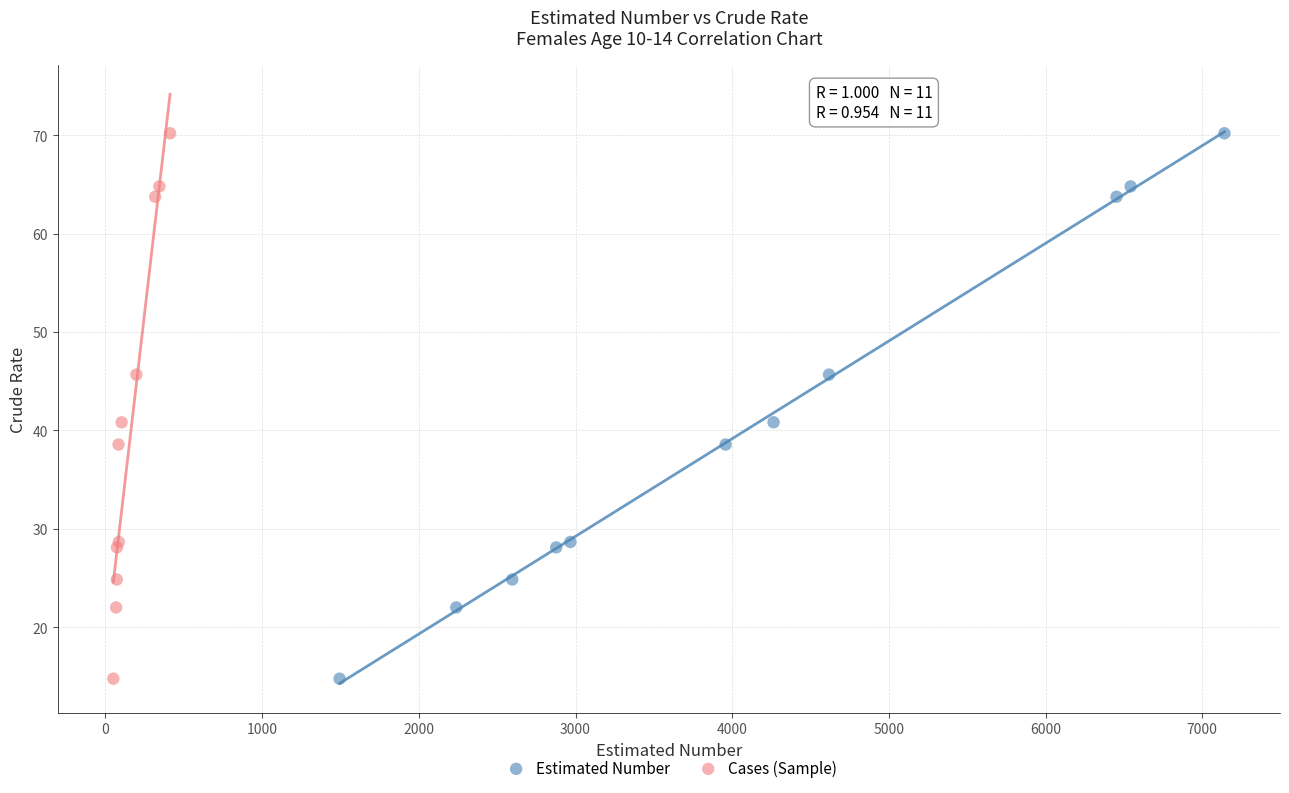

What are all the series names shown in the legend?

Estimated Number, Cases (Sample)